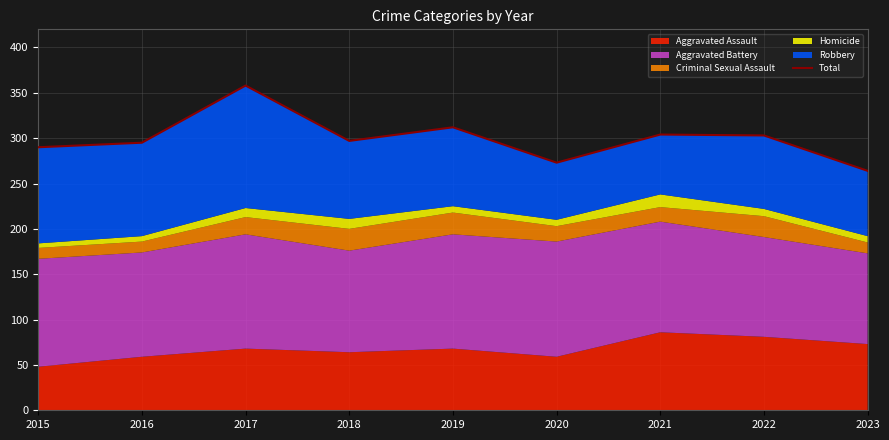

List the labels in order of value, largest first.

2017, 2019, 2021, 2022, 2018, 2016, 2015, 2020, 2023